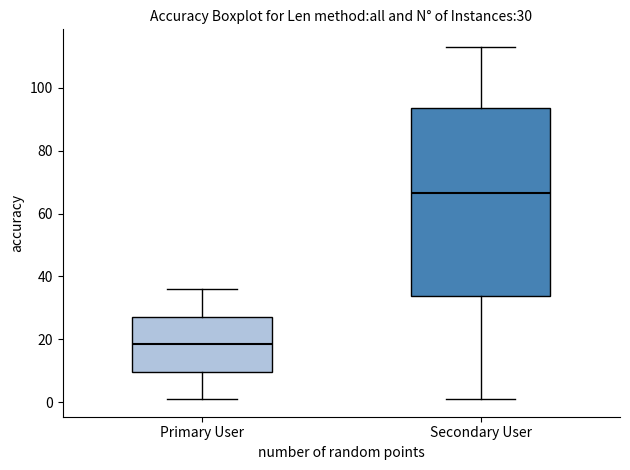

Which box is the tallest, from its lower edge to its upper edge?

Secondary User